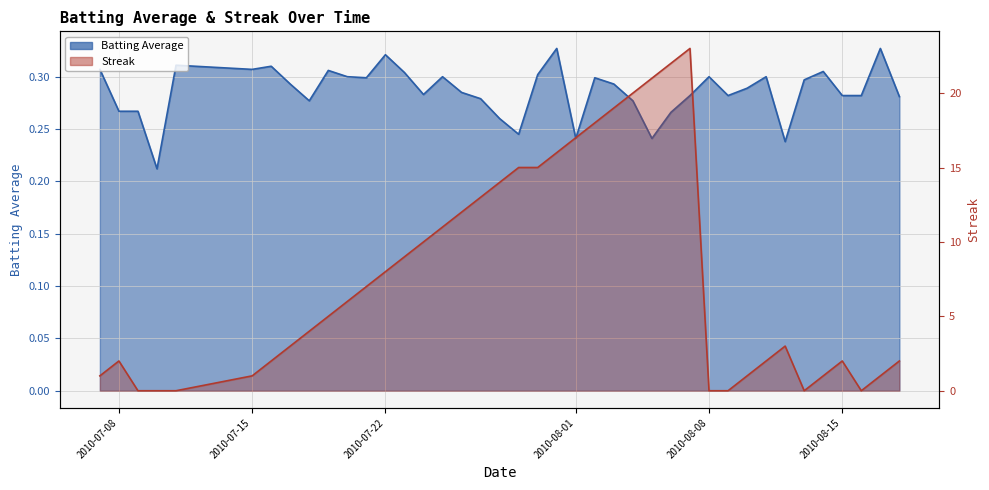

Is it true that Streak equals 9.2 at 28?

False